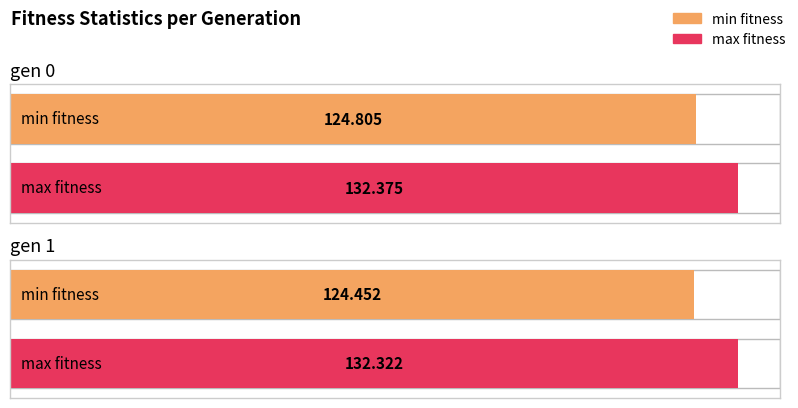

What is the sum of the min values at gen 0 and gen 1?

249.3